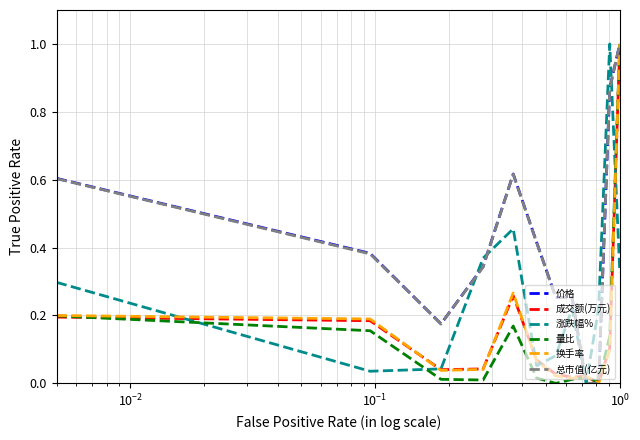

What is the greatest value displayed?

1.0